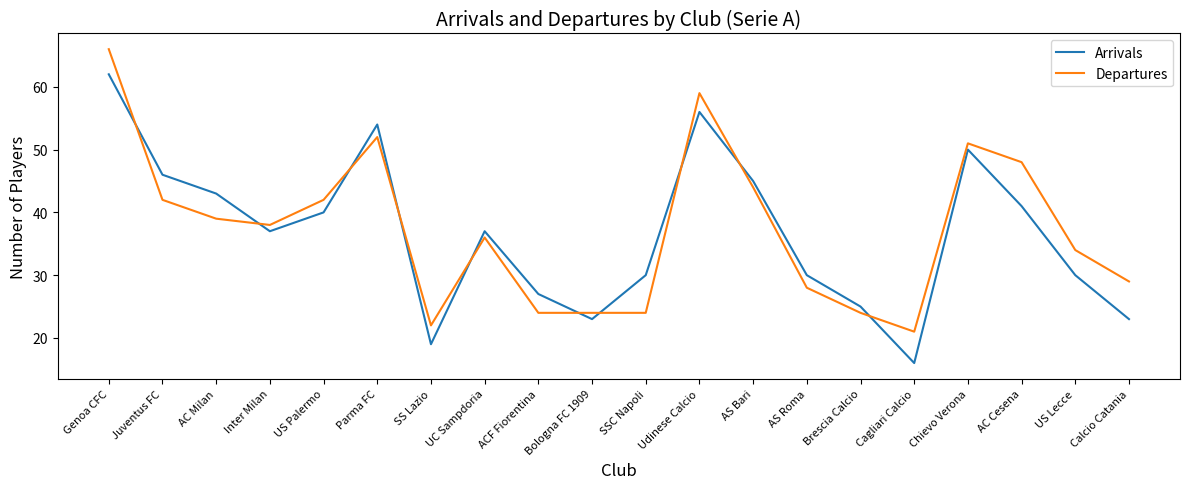

Is it true that Arrivals equals 30 at AS Roma?

True